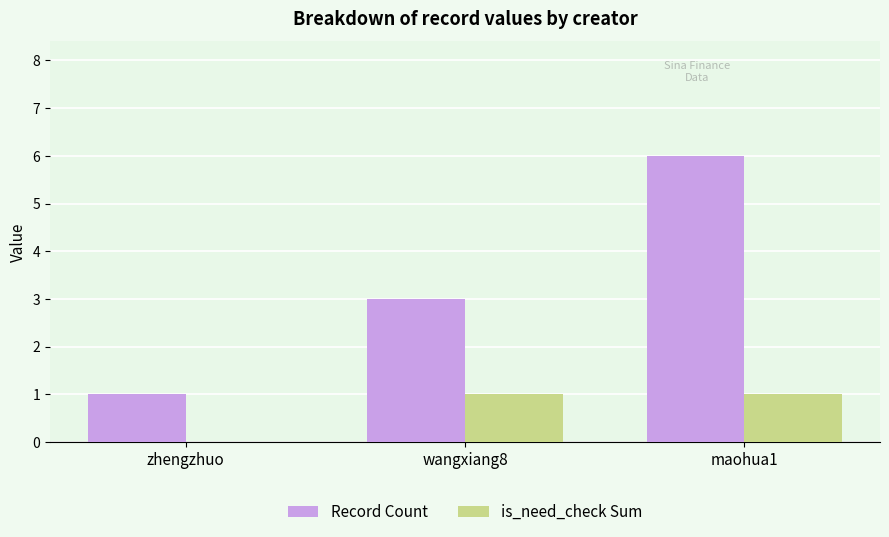

At which category is the sum across all series the highest?

maohua1